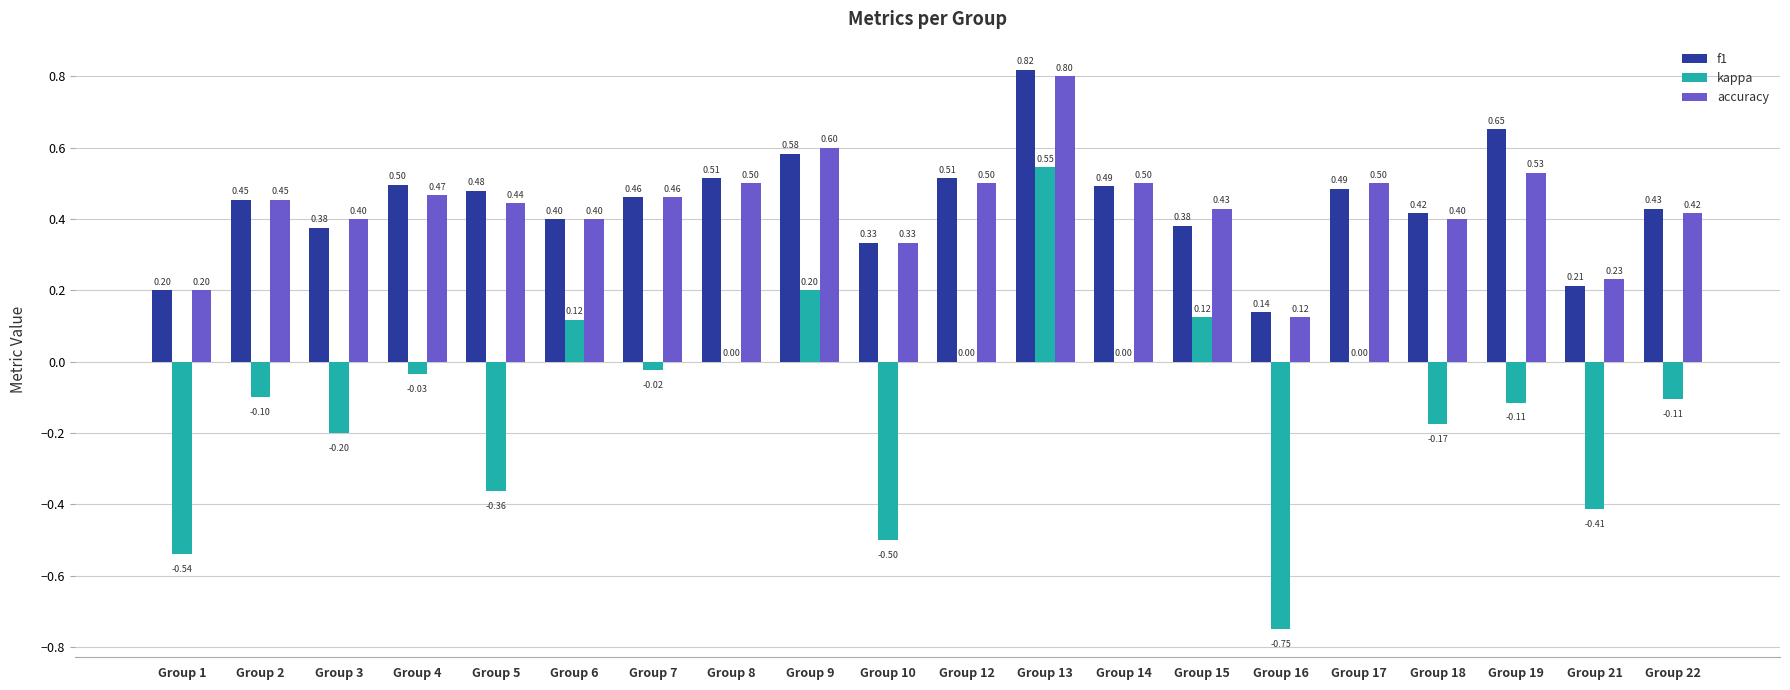

Count the accuracy values in the range 0 to 1.

20